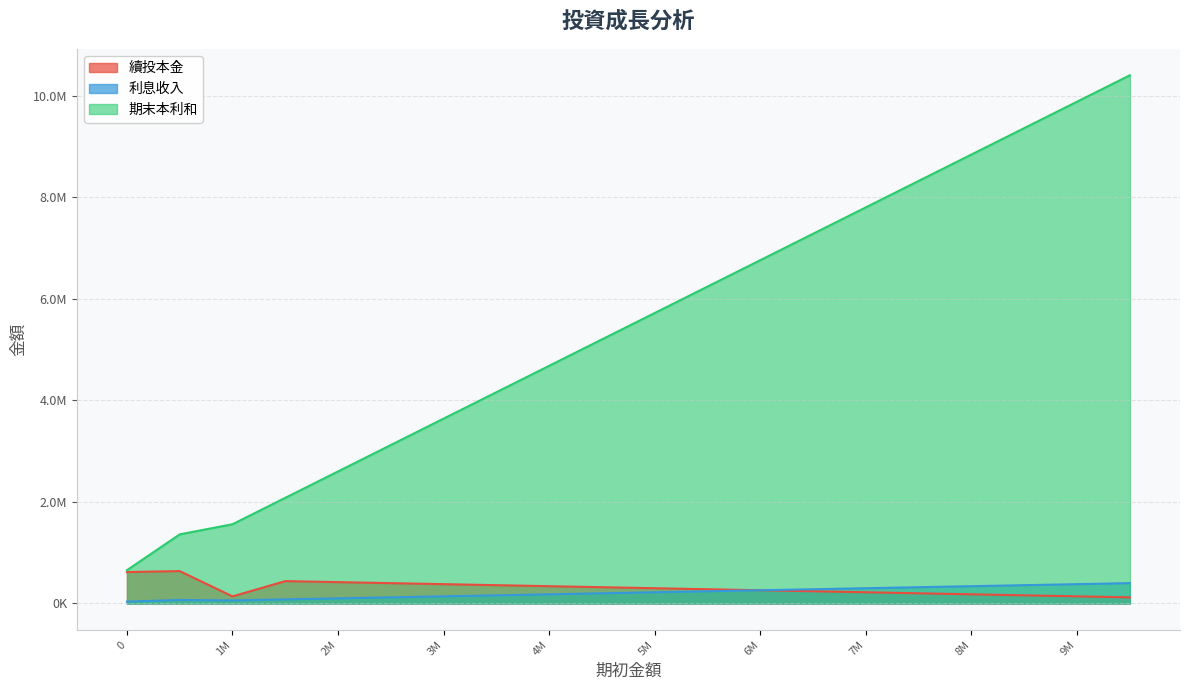

Which has a higher value, 1560000 or 6760000?

1560000